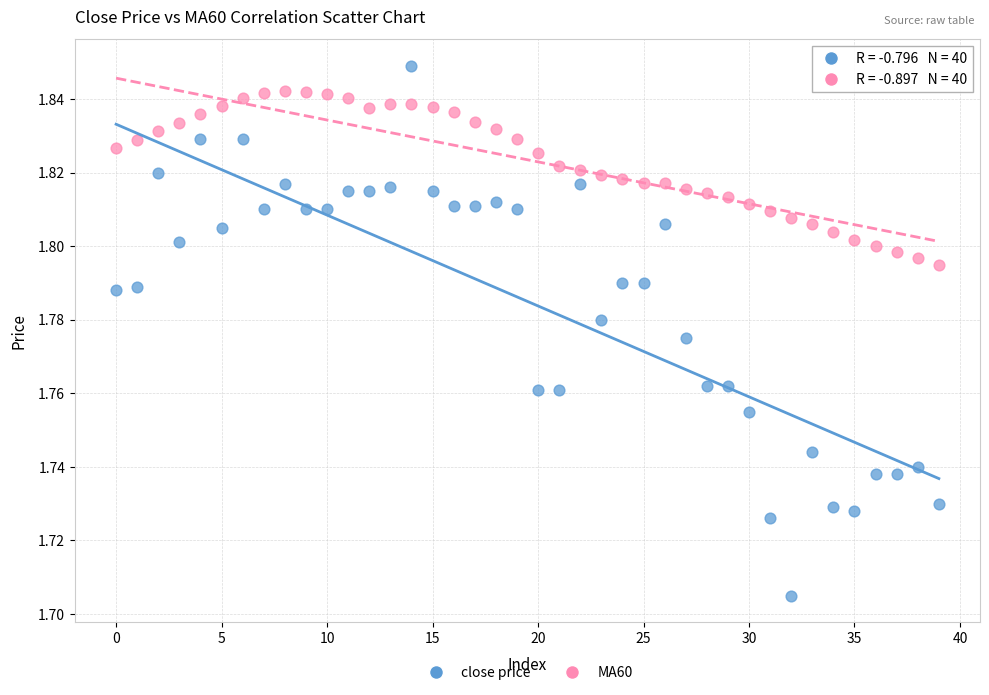

Which series contains the lowest Y value?

close price